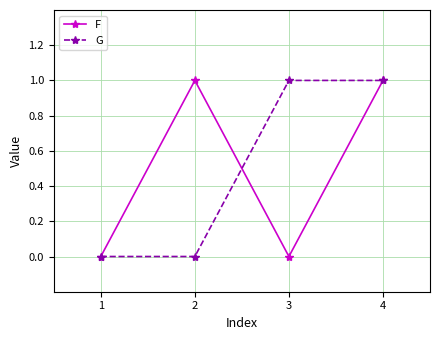

True or false: F has a value of 1 at 2.

True